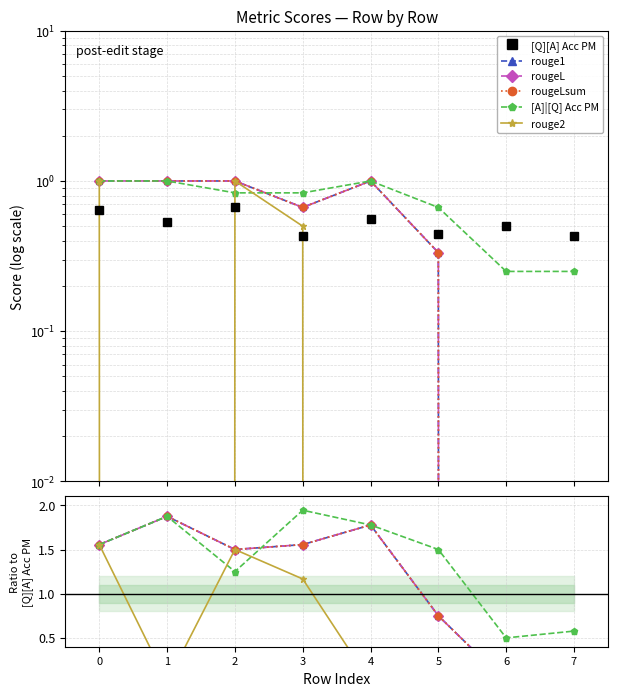

At which category does rougeLsum reach its first local peak?

1